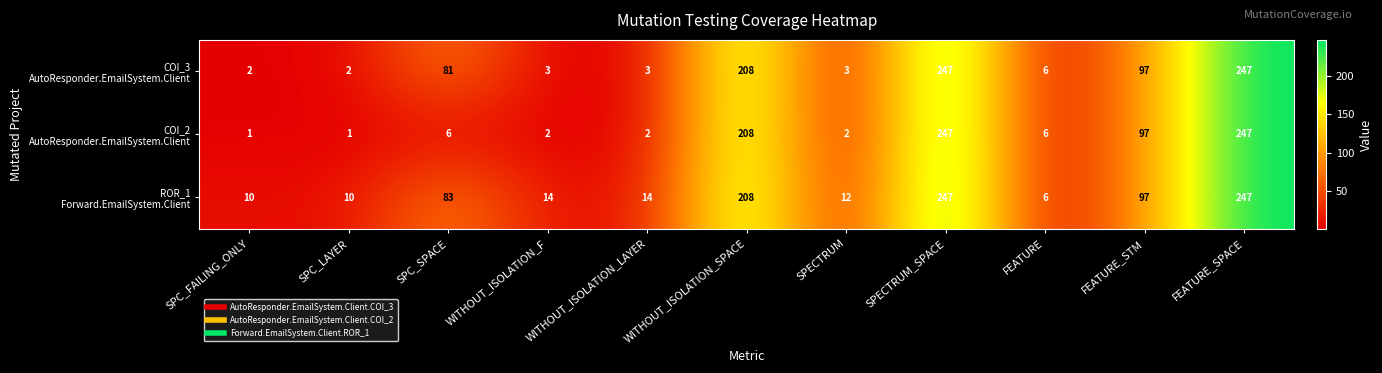

At how many categories does at least one series exceed 177?

3